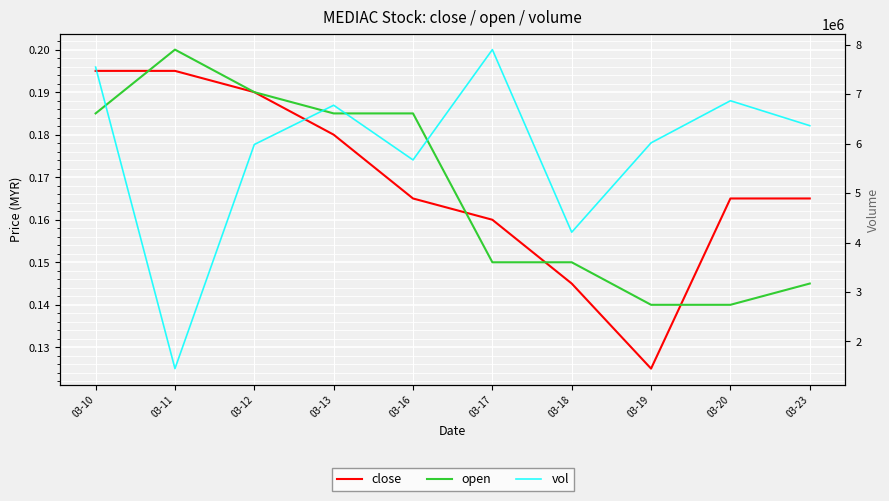

What is the difference between the maximum and second lowest values in the open series?

0.1